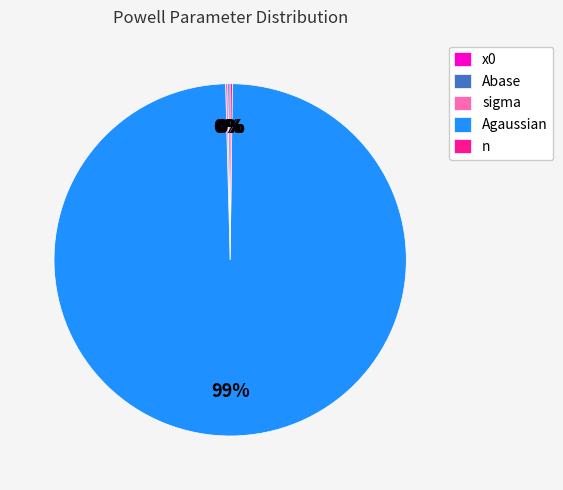

Which category has the smallest portion of the pie?

x0